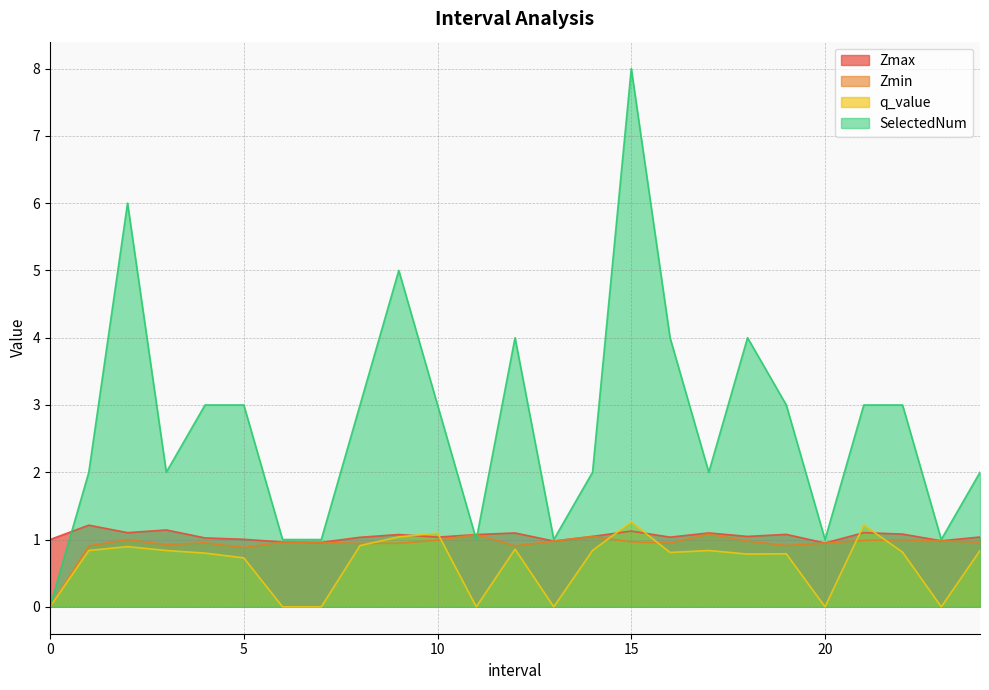

The value of SelectedNum at 4.0 is 1.7. True or false?

False